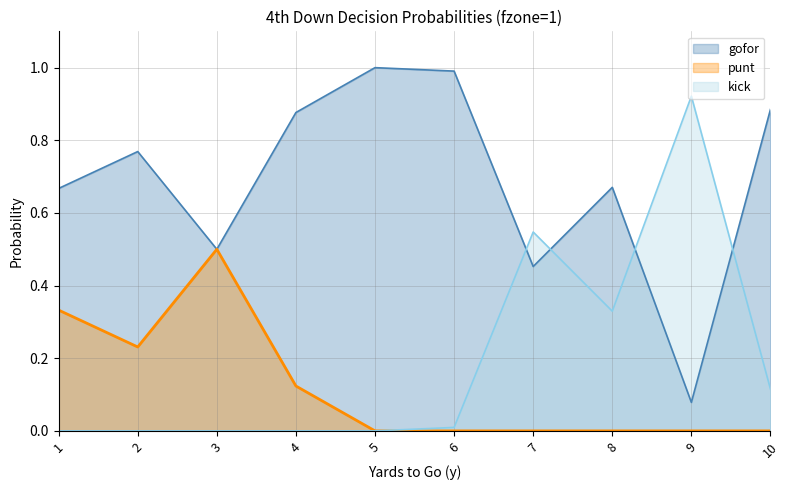

Reading left to right, transcribe all the data shown in this chart.

gofor: 0.7	0.8	0.5	0.9	1.0	1.0	0.5	0.7	0.1	0.9
punt: 0.3	0.2	0.5	0.1	0.0	0.0	0.0	0.0	0.0	0.0
kick: 0.0	0.0	0.0	0.0	0.0	0.0	0.5	0.3	0.9	0.1